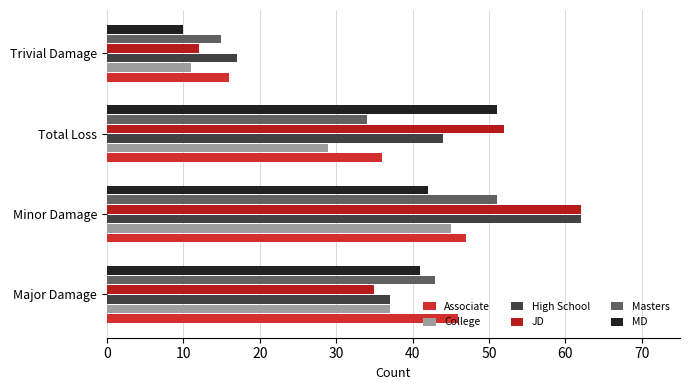

What is the minimum value shown in the chart?

10